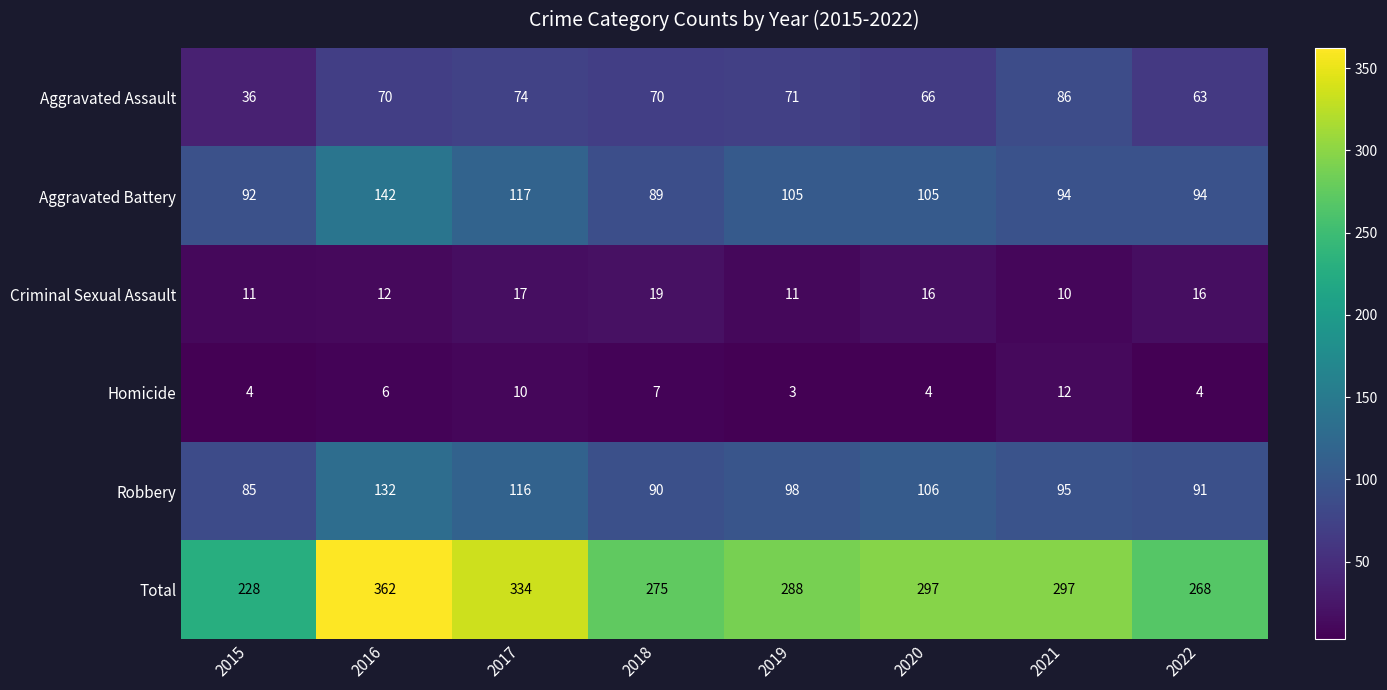

At which category is the sum across all series the highest?

2016